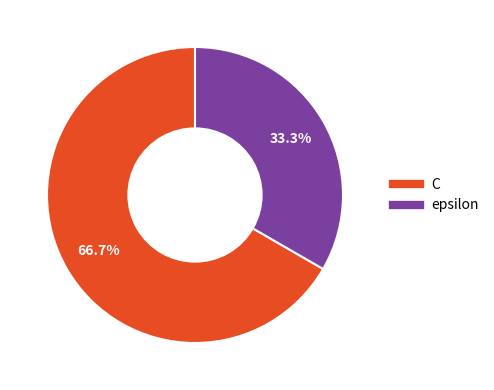

What is the majority slice?

C